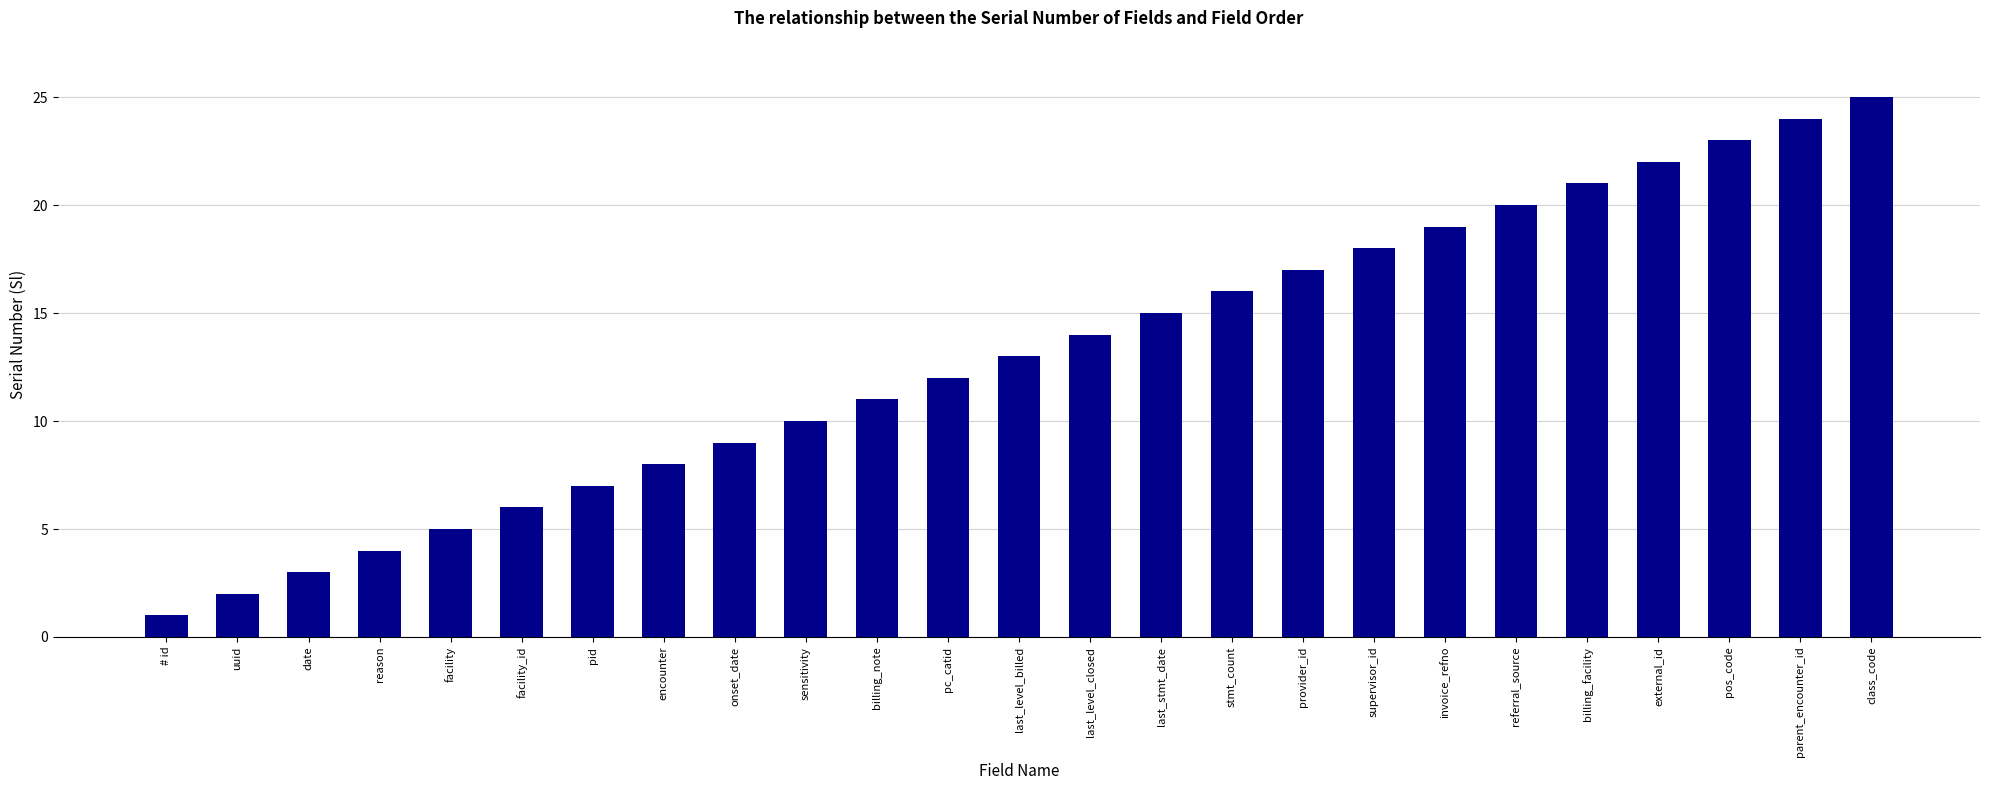

What is the change in value from uuid to facility?

+3